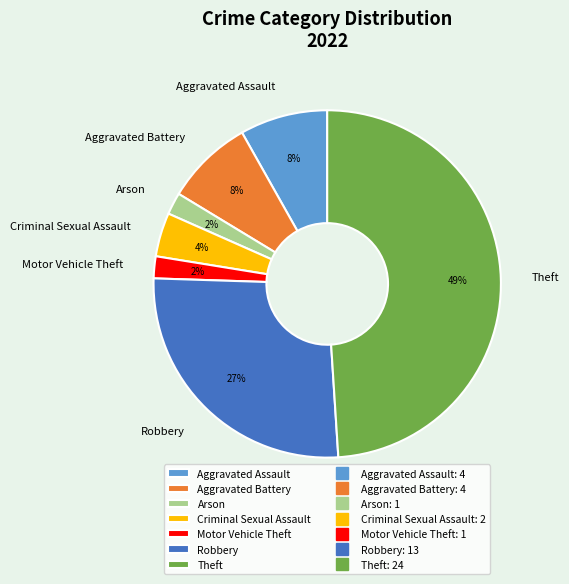

To the nearest percent, what is the difference between the Robbery and Theft slice percentages?

22%